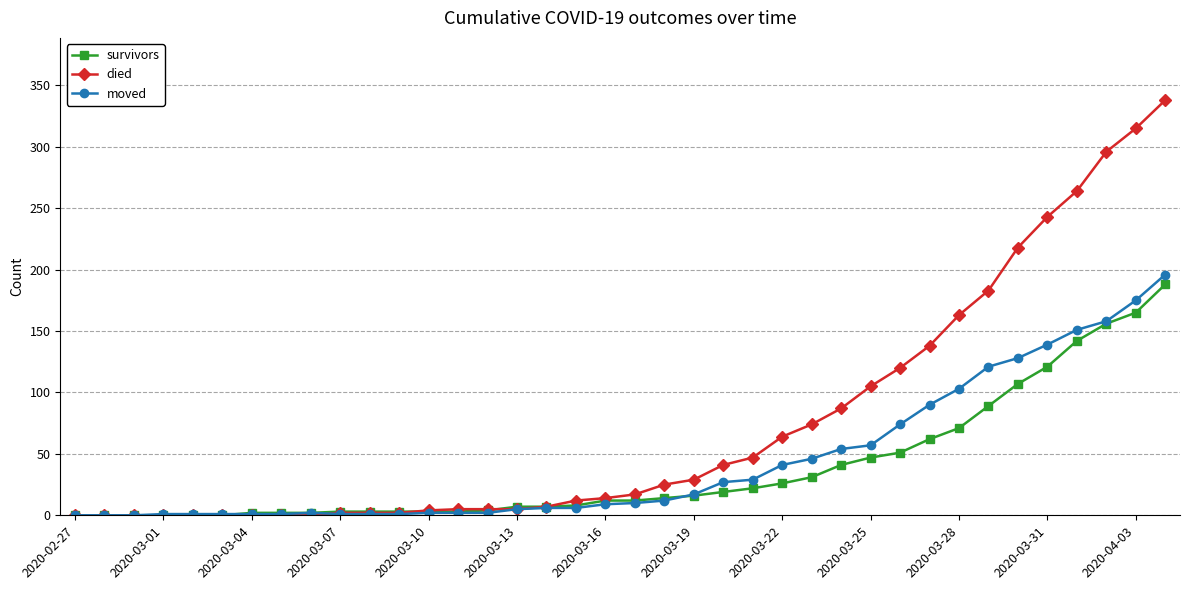

What is the maximum value for survivors?

188